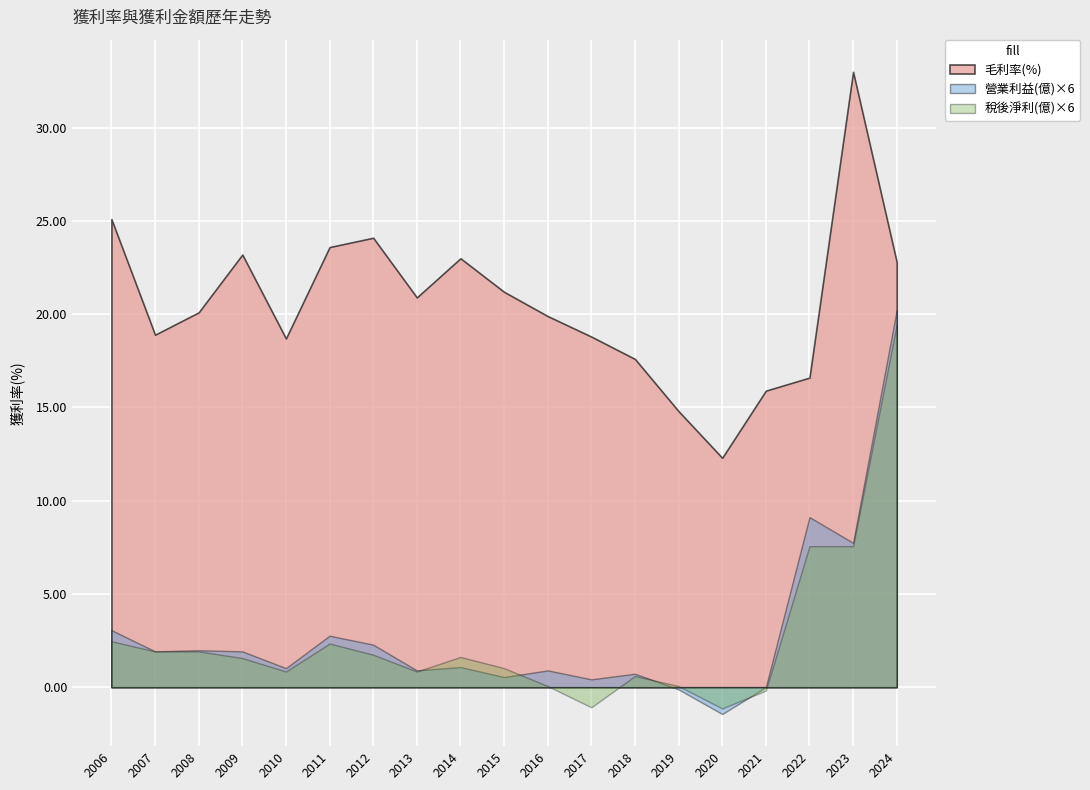

Reading left to right, list all the values displayed in this chart.

毛利率(%): 25.1	18.9	20.1	23.2	18.7	23.6	24.1	20.9	23.0	21.2	19.9	18.8	17.6	14.8	12.3	15.9	16.6	33.0	22.8
營業利益(億): 0.5	0.3	0.3	0.3	0.2	0.5	0.4	0.1	0.2	0.1	0.1	0.1	0.1	-0.0	-0.2	0.0	1.5	1.3	3.4
稅後淨利(億): 0.4	0.3	0.3	0.3	0.1	0.4	0.3	0.1	0.3	0.2	0.0	-0.2	0.1	0.0	-0.2	-0.0	1.3	1.3	3.2